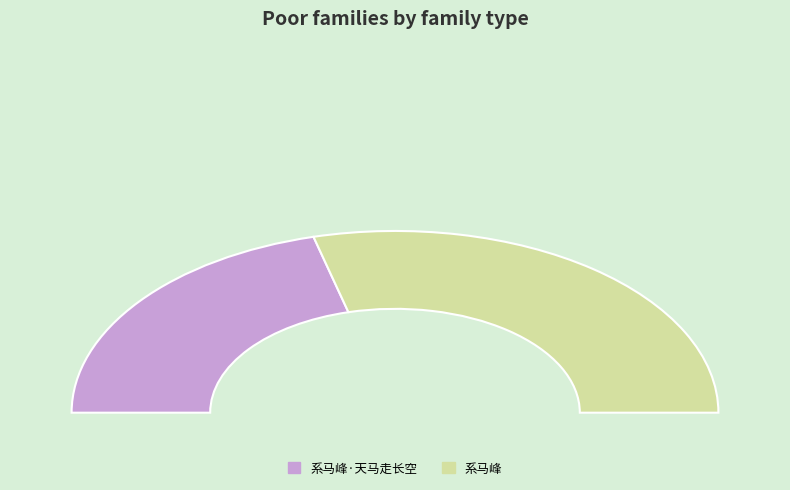

Is there any slice that represents more than half of the pie?

Yes